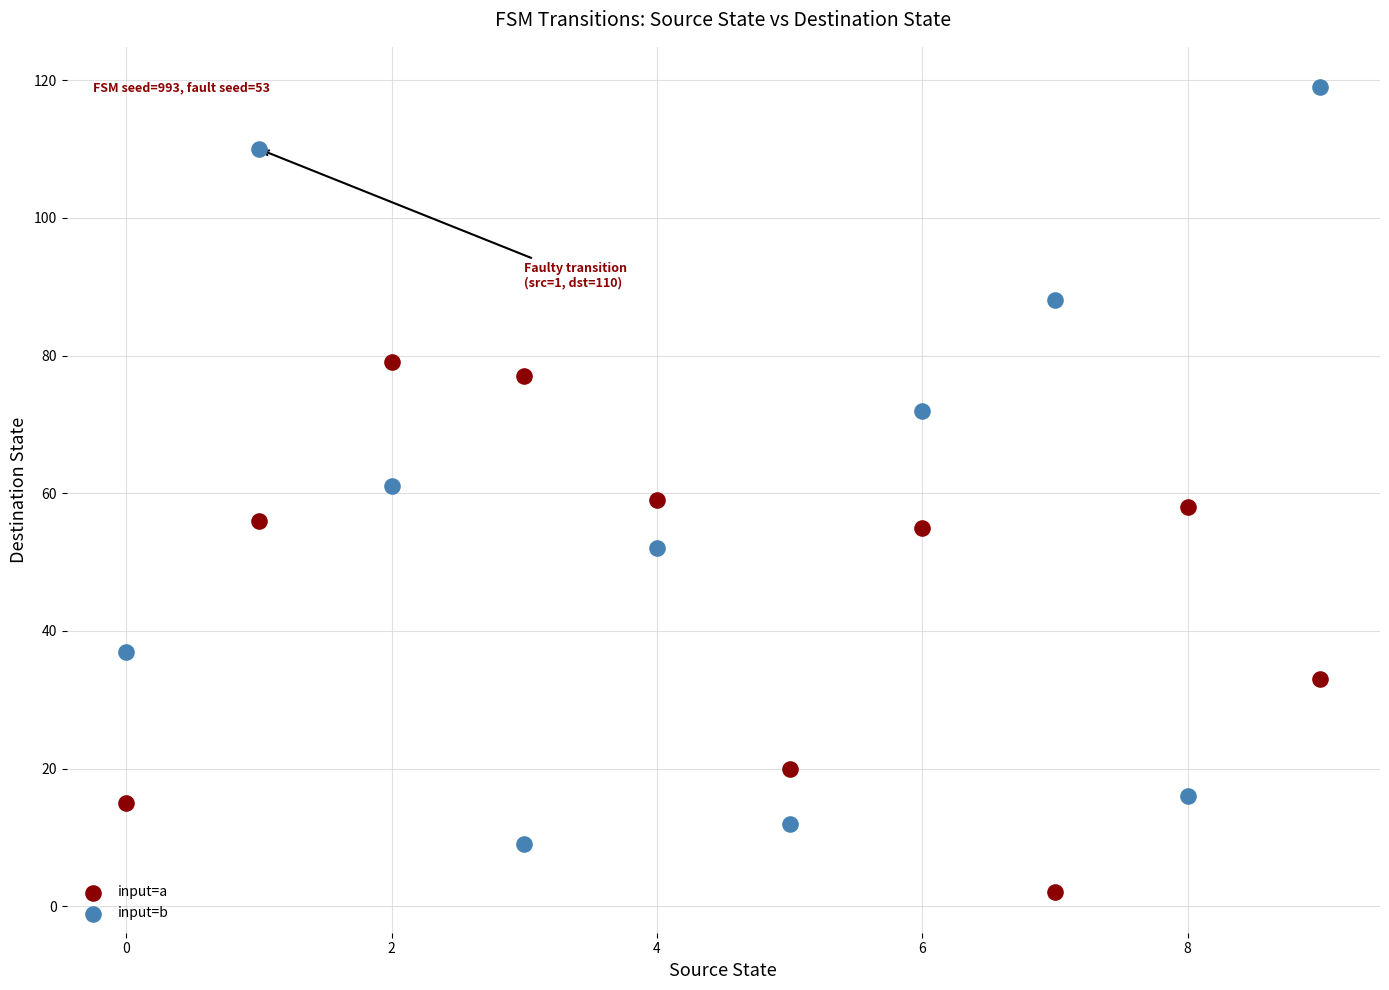

What are all the series names shown in the legend?

input=a, input=b